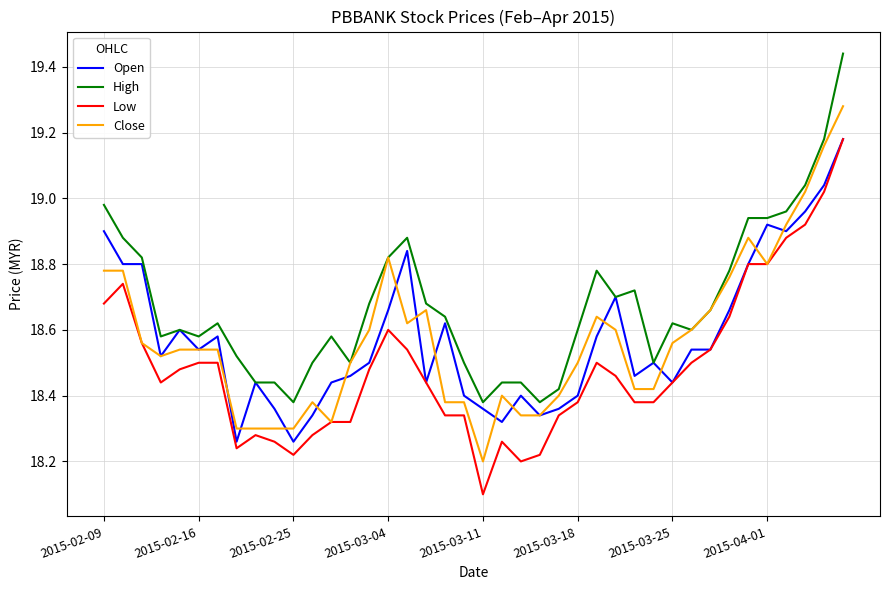

What is the sum of all Open values?

743.2